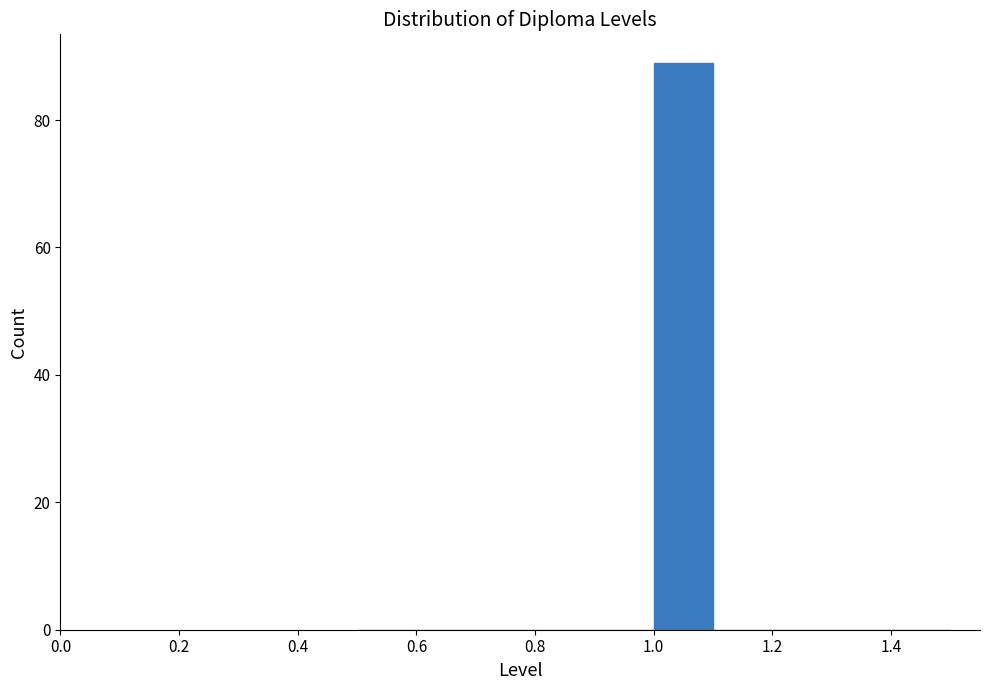

Reading left to right, list every bar in this chart as the range it spans on the x-axis followed by its height. The values are not printed on the chart, so give them approximately, as read against the axis.

0.5 to 0.6: 0
0.6 to 0.7: 0
0.7 to 0.8: 0
0.8 to 0.9: 0
0.9 to 1.0: 0
1.0 to 1.1: 90
1.1 to 1.2: 0
1.2 to 1.3: 0
1.3 to 1.4: 0
1.4 to 1.5: 0